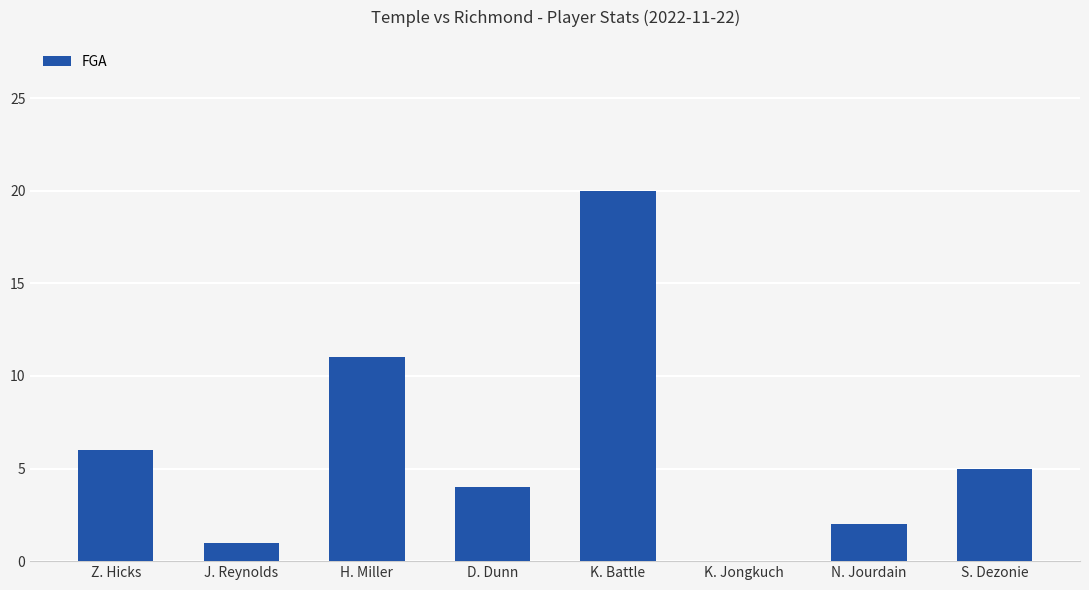

Which category has the highest value across all series?

K. Battle